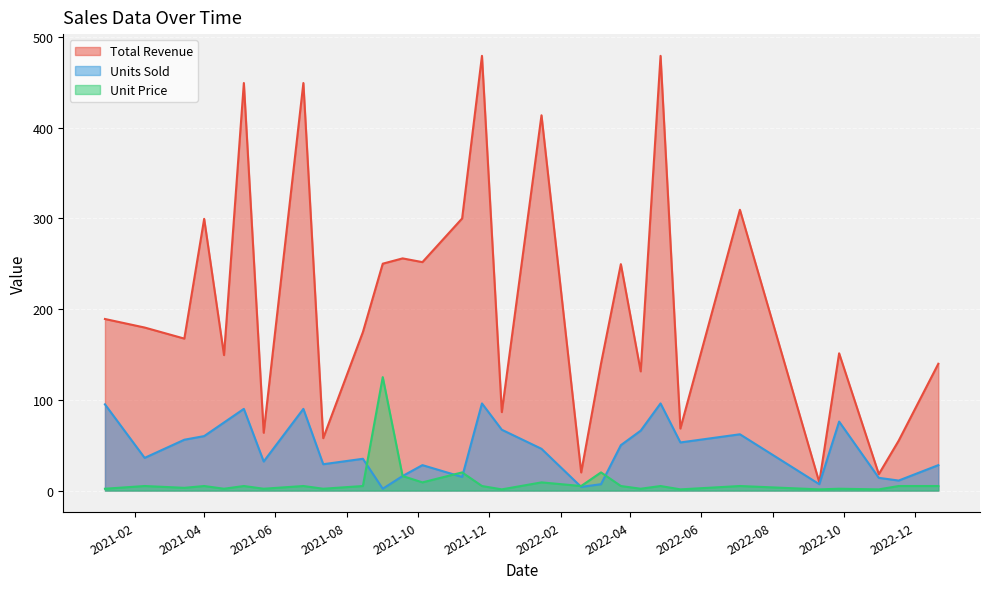

Rank the series at 2022-04-27 from lowest to highest value.

Unit Price, Units Sold, Total Revenue